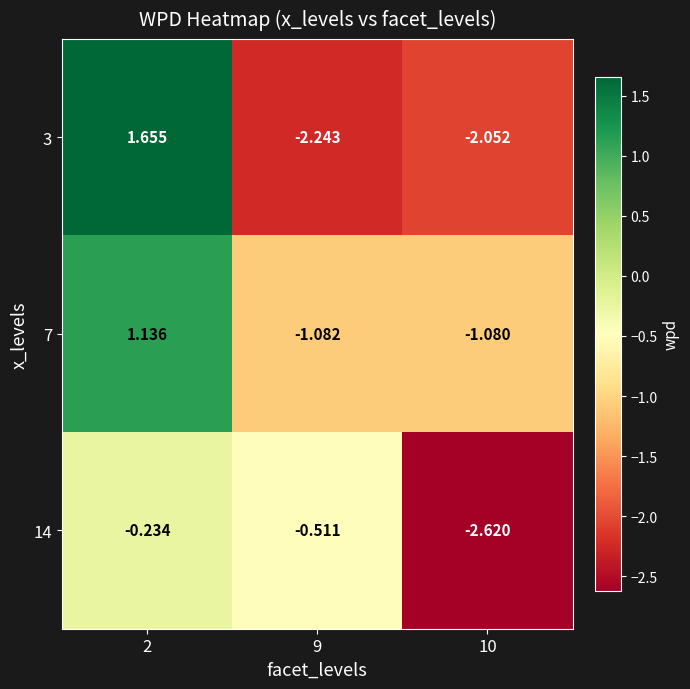

How many distinct data groups are displayed?

3